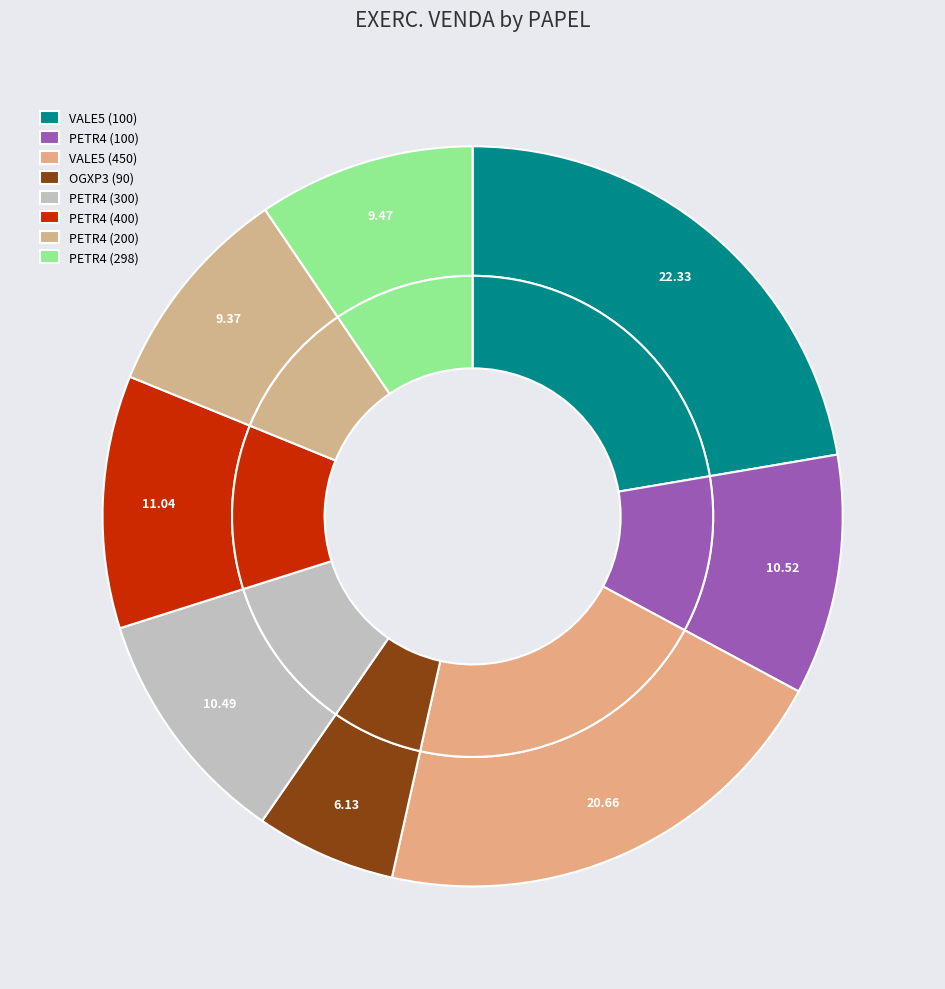

What percentage is the VALE5 (450) slice, to the nearest percent?

21%